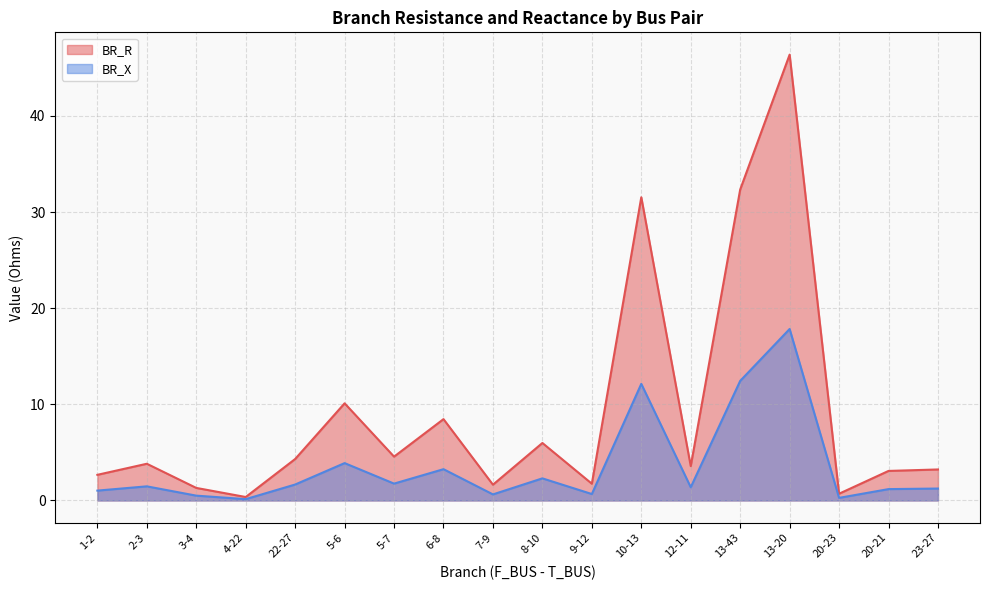

True or false: BR_R and BR_X cross at least once.

False